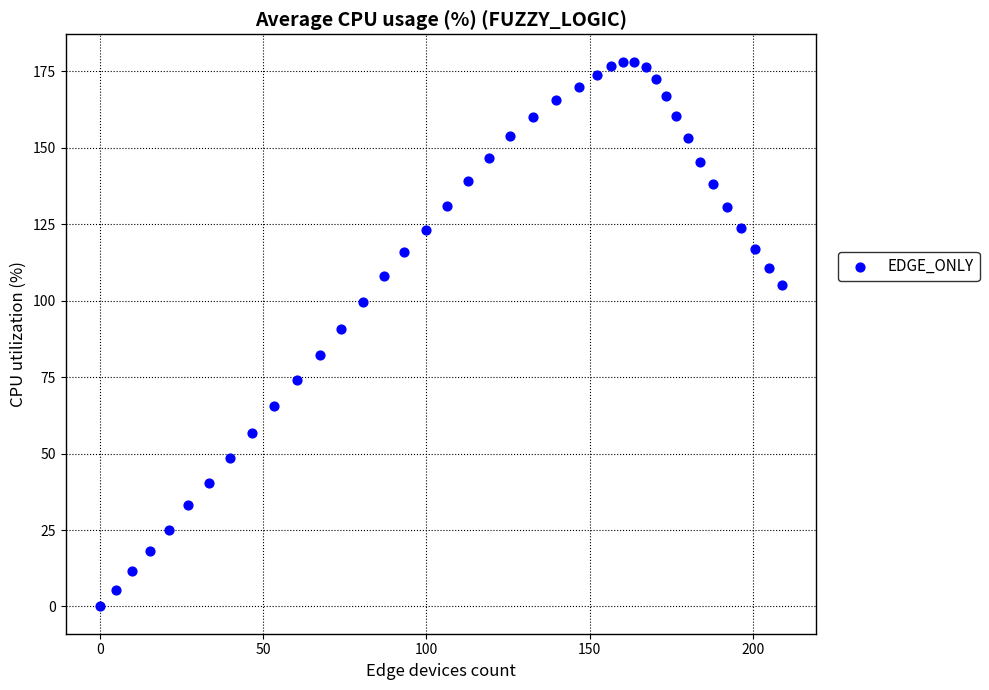

What is the range of Y values (max minus min)?

178.2